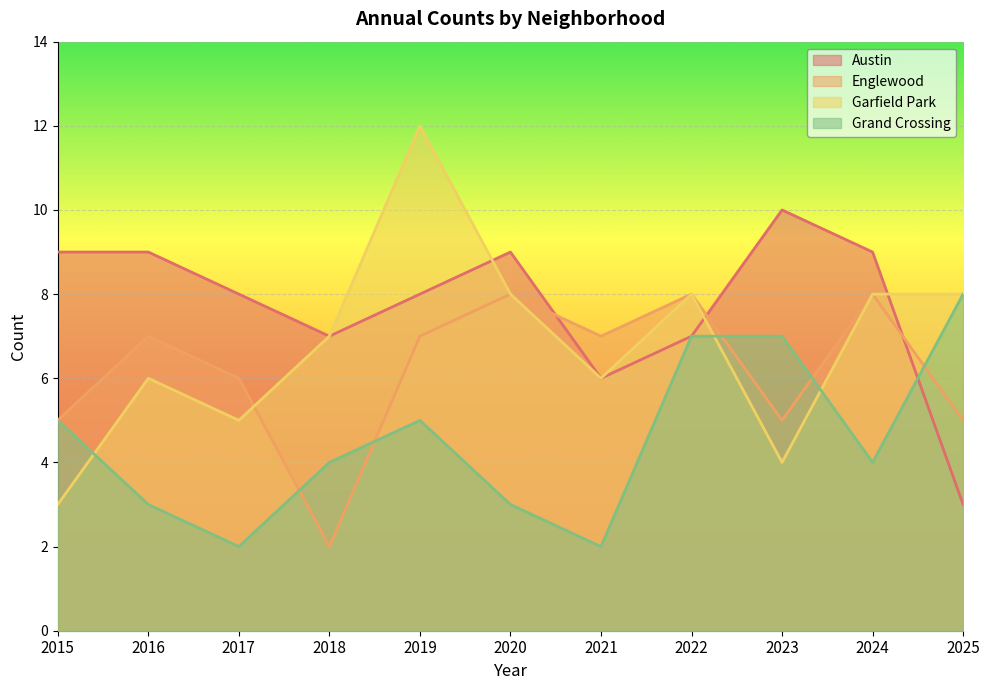

What is the sum of the Garfield Park values at 2019 and 2018?

19